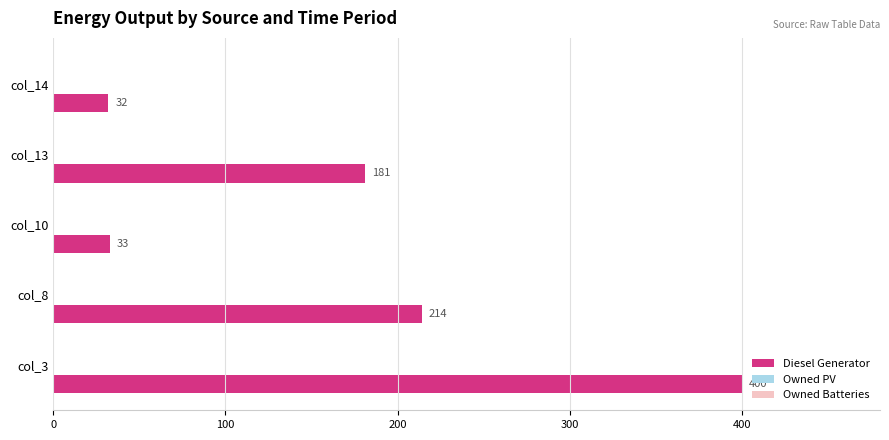

What is the sum of all values?

860